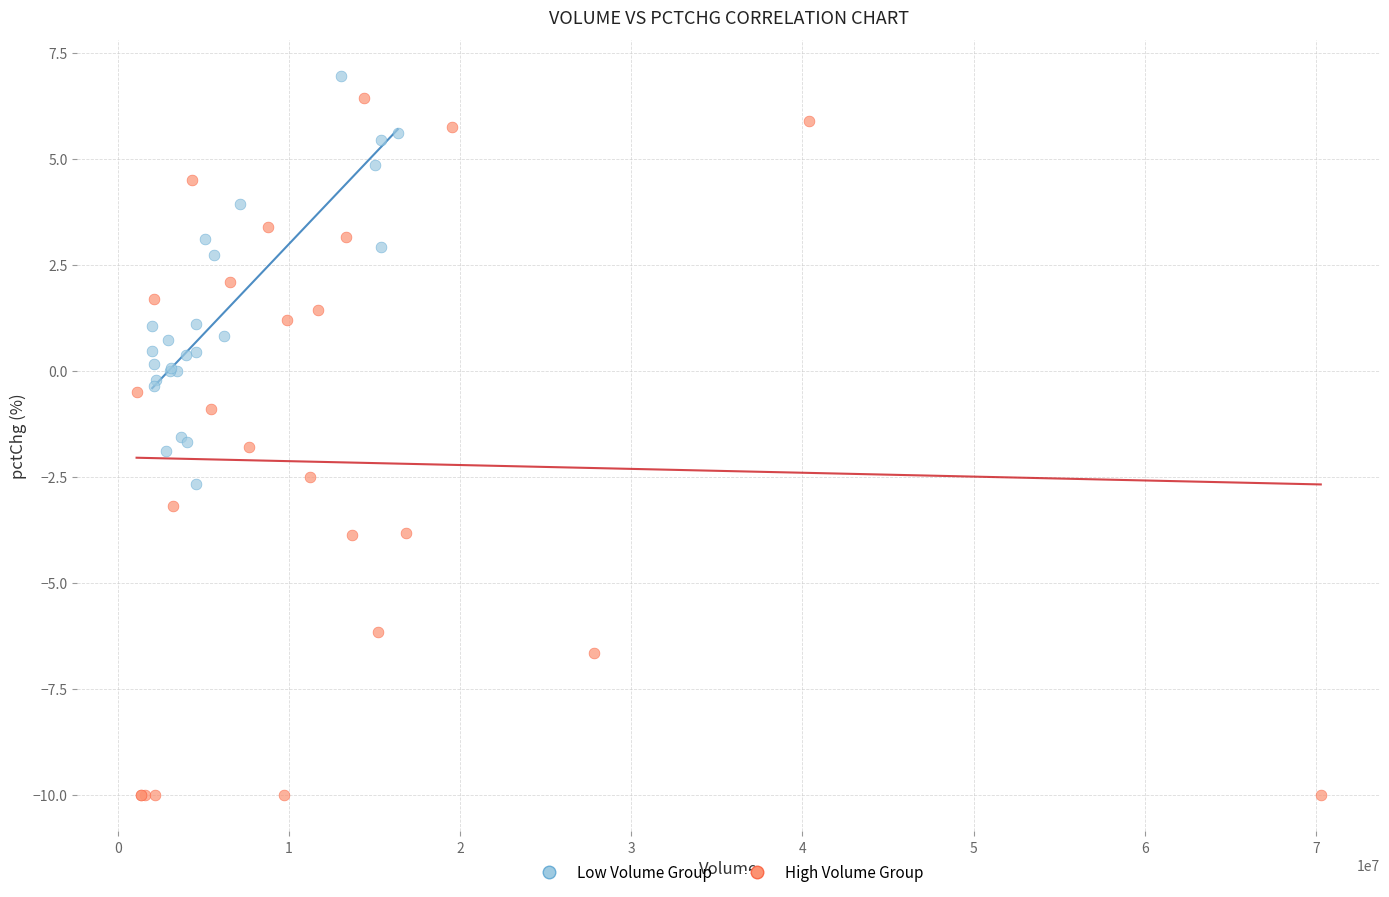

Which series reaches the minimum Y coordinate?

High Volume Group